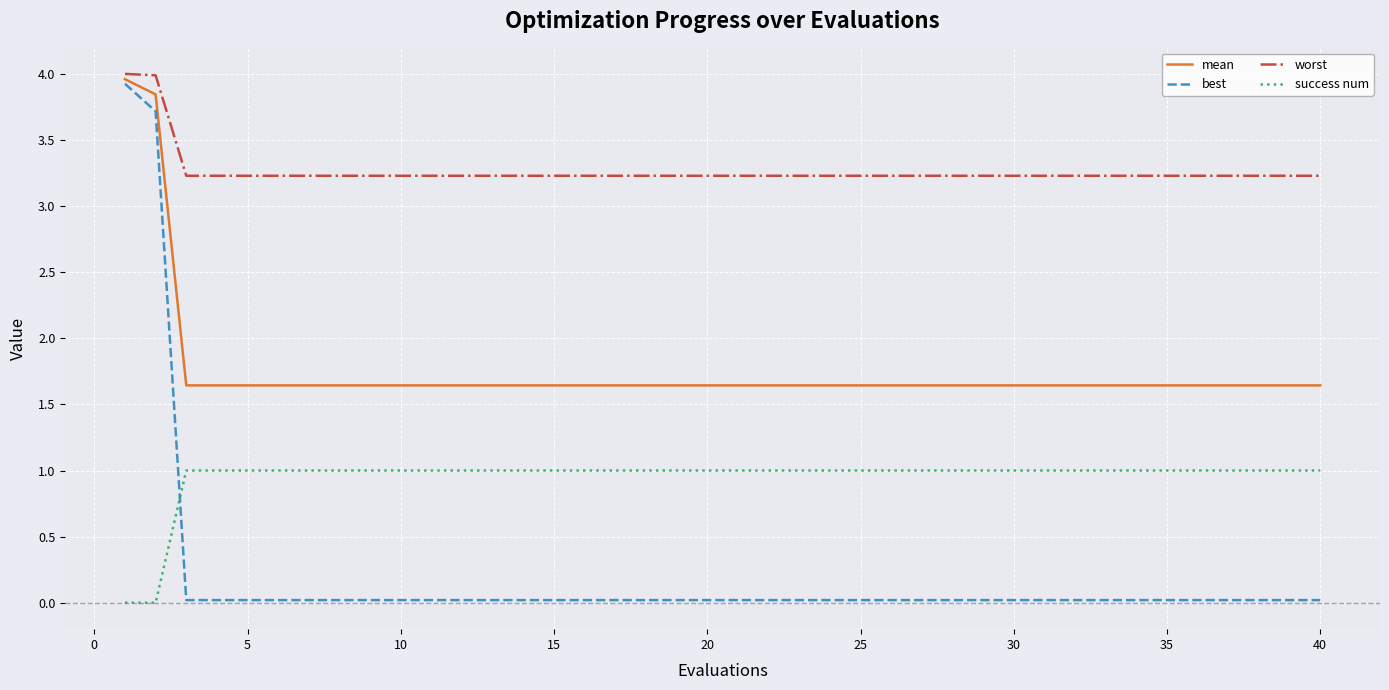

Which series has the largest total across all categories?

worst